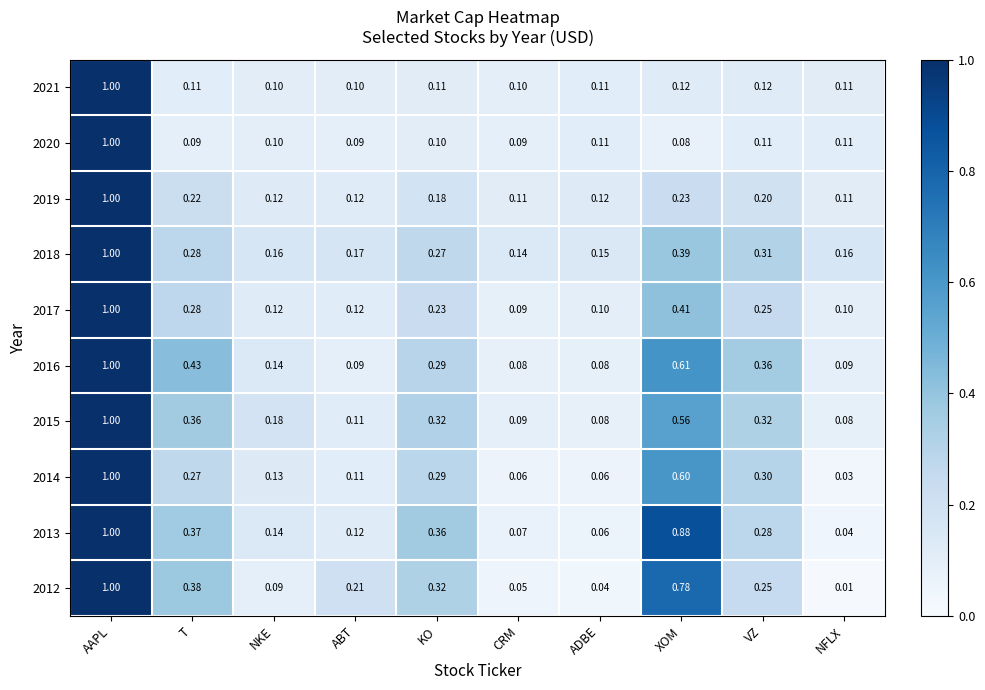

At which category is the sum across all series the highest?

AAPL